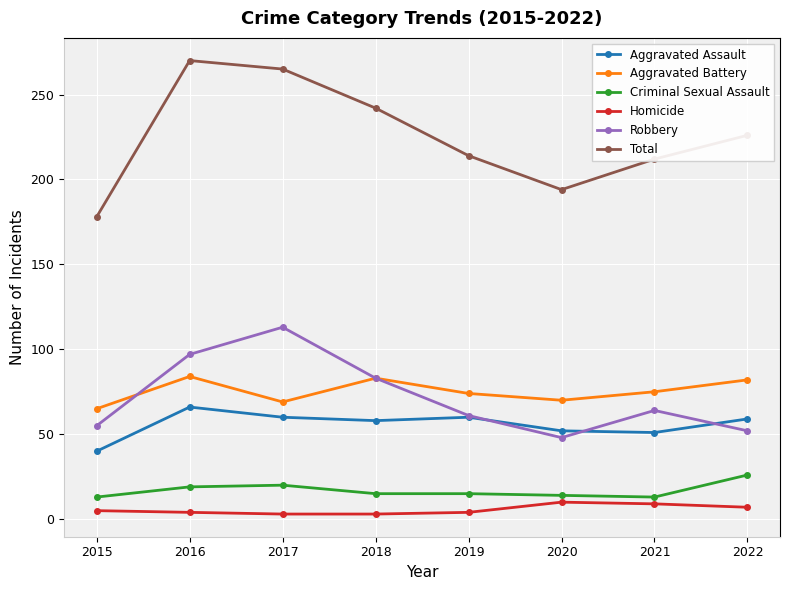

Which series has the largest total across all categories?

Total